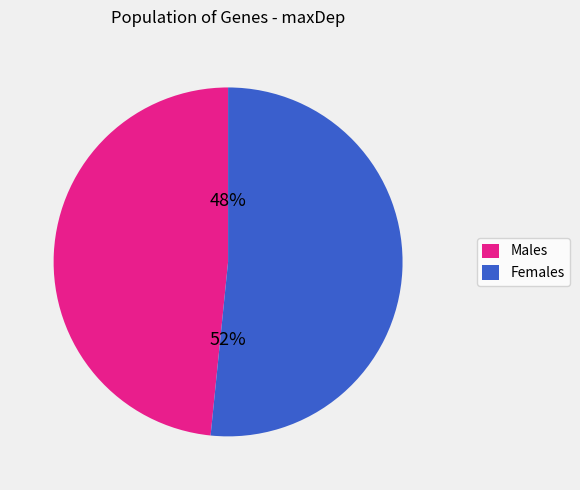

Does any single category account for the majority?

Yes